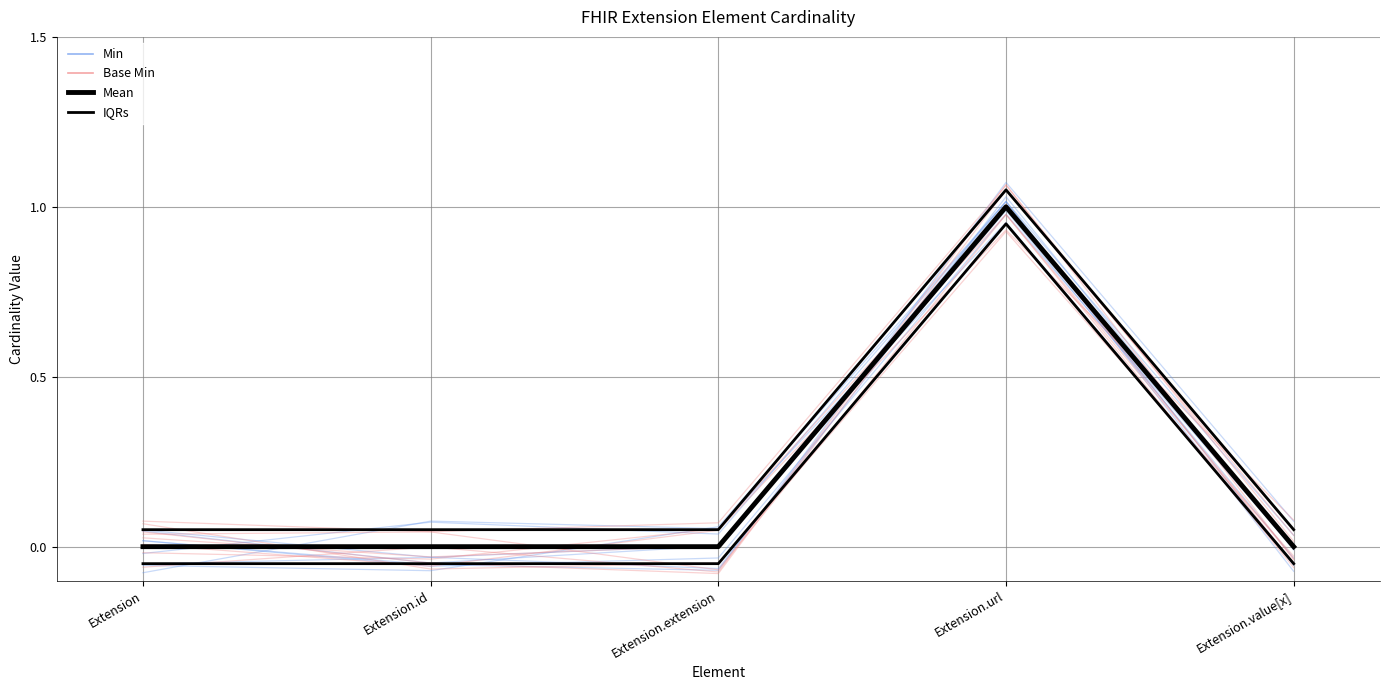

Reading left to right, what are all the values shown in this chart?

Min: 0.0	0.0	0.0	1.0	0.0
Base Min: 0.0	0.0	0.0	1.0	0.0
Mean: 0.0	0.0	0.0	1.0	0.0
IQRs: 0.1	0.1	0.1	1.1	0.1